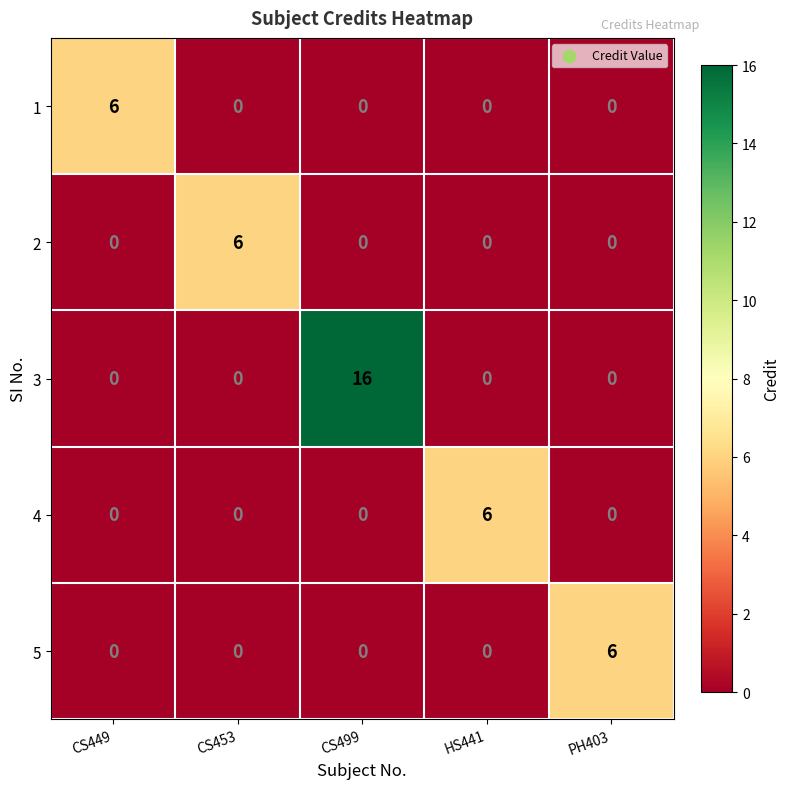

Between CS449 and CS499, which series saw the biggest shift?

3